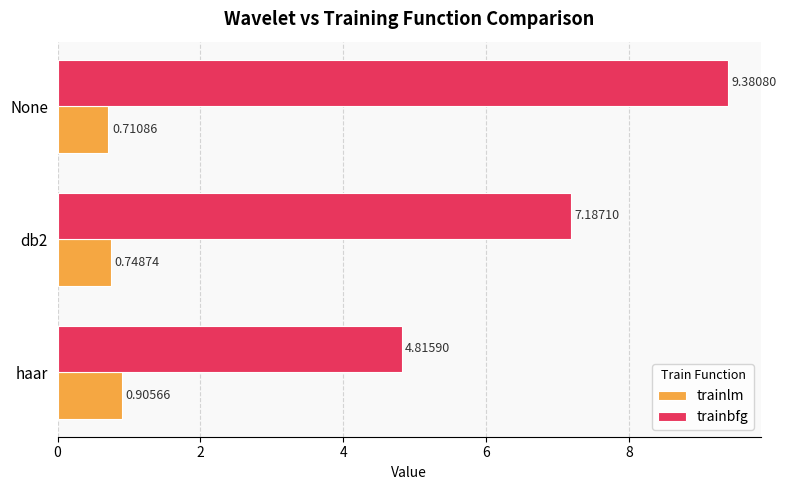

Count the number of data series in this chart.

2